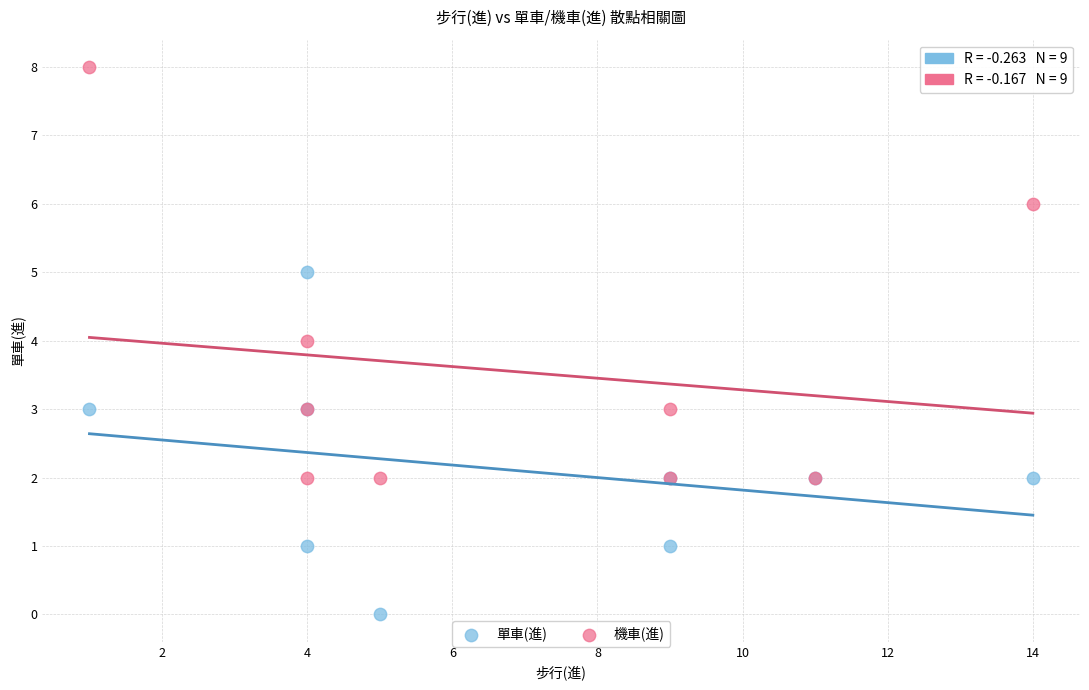

Which series contains the highest Y value?

機車(進)